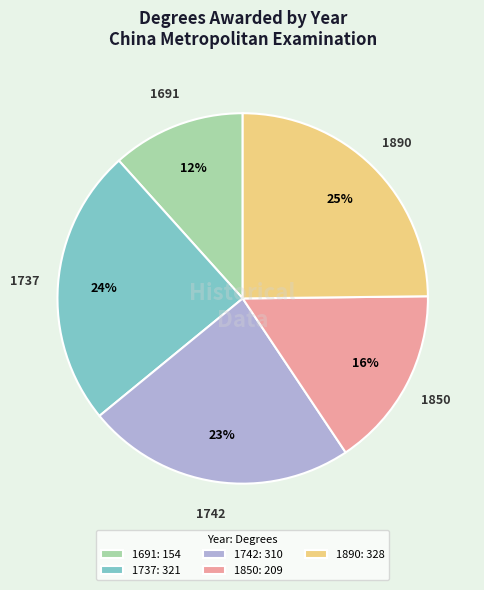

Count the number of slices in the pie.

5